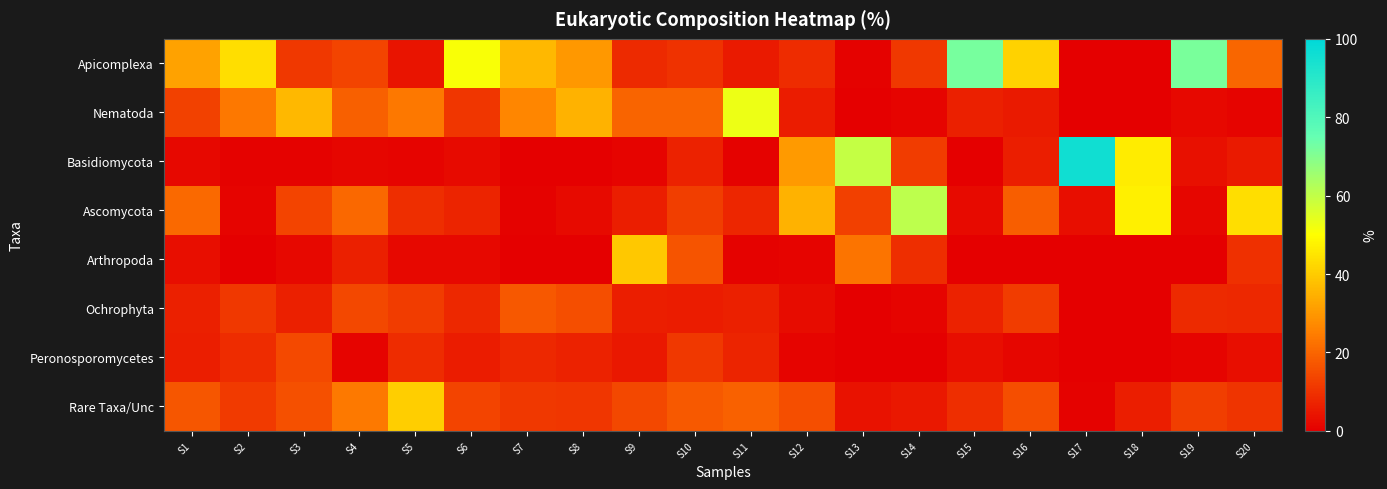

Count the number of data series in this chart.

8